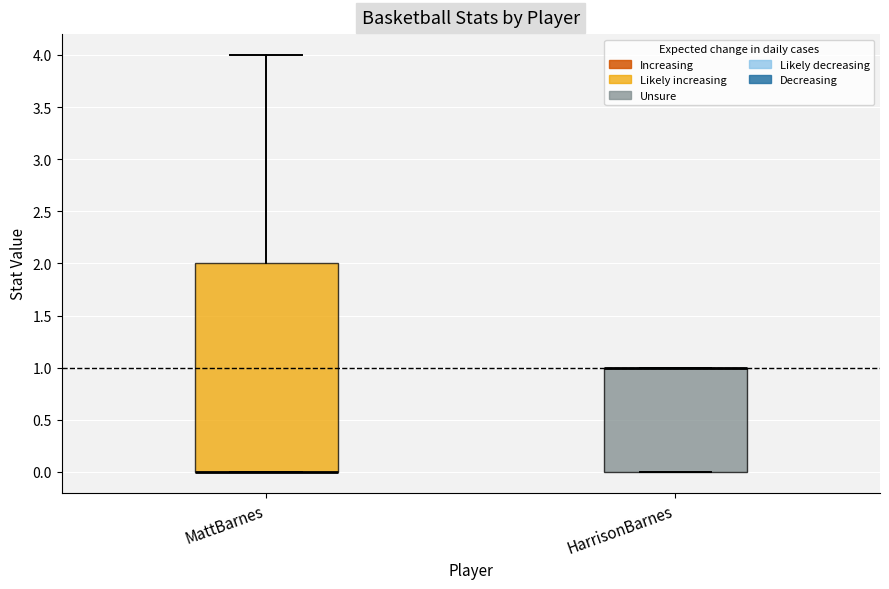

Where does the upper whisker of the box for MattBarnes end on the y-axis? The values are not printed on the chart, so give them approximately, as read against the axis.

4